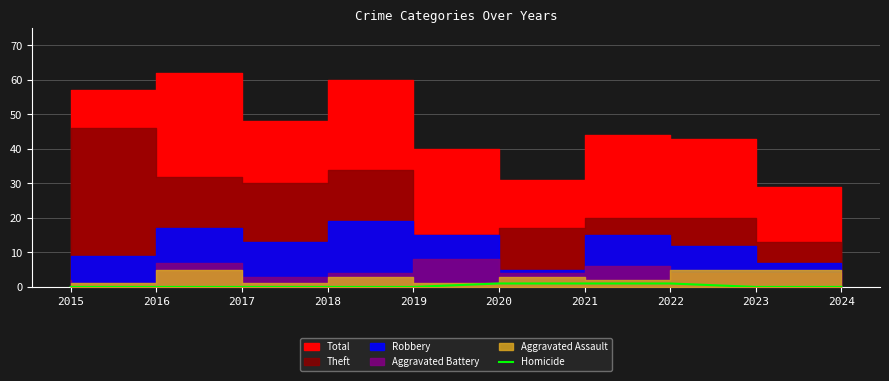

The chart shows a value of 0 at 2015. True or false?

True